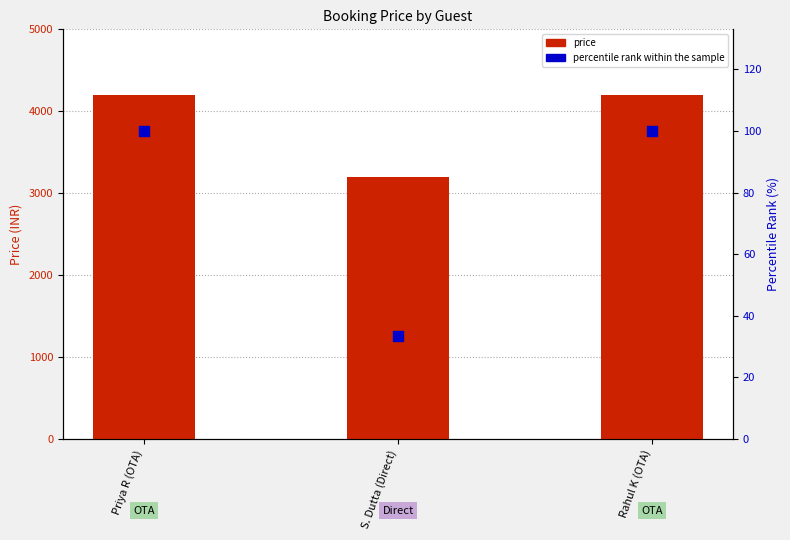

At which category is the sum across all series the highest?

Priya R (OTA)